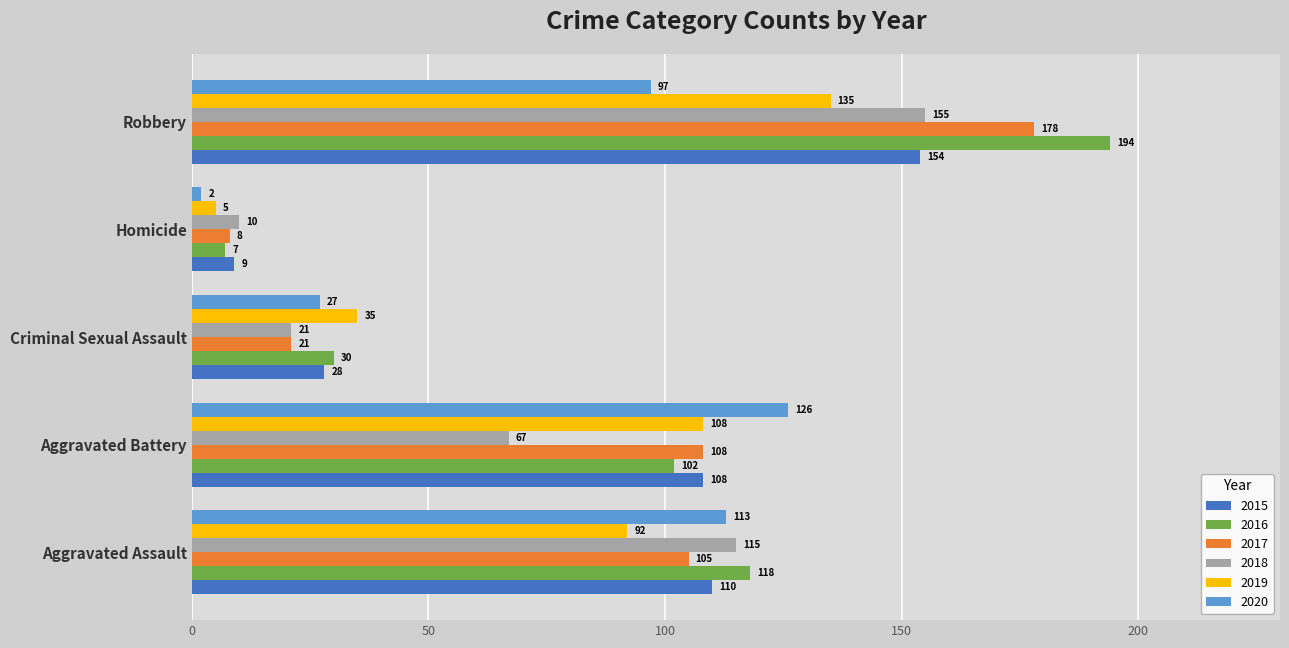

Between Aggravated Assault and Robbery, which series saw the biggest shift?

2016